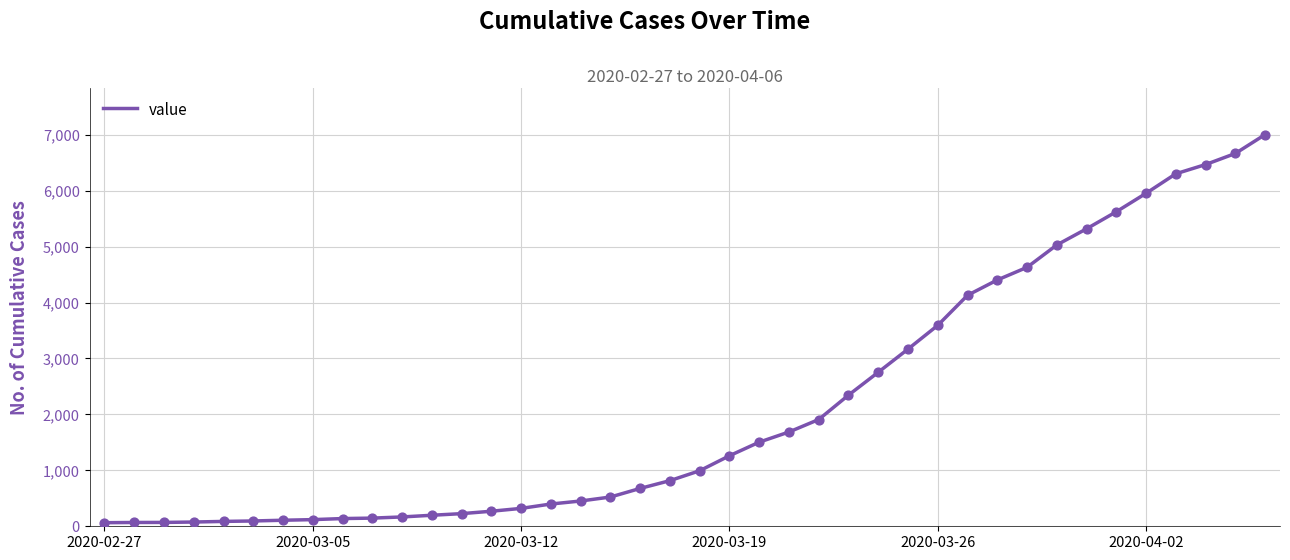

What is the maximum value shown in the chart?

7004